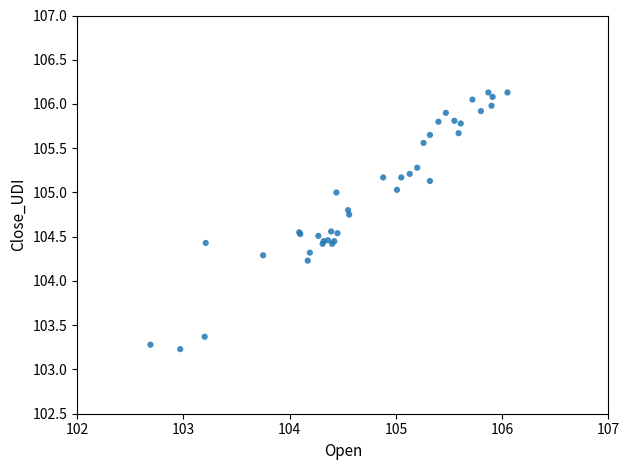

What Y value in the scatter plot is closest to 104?

104.2